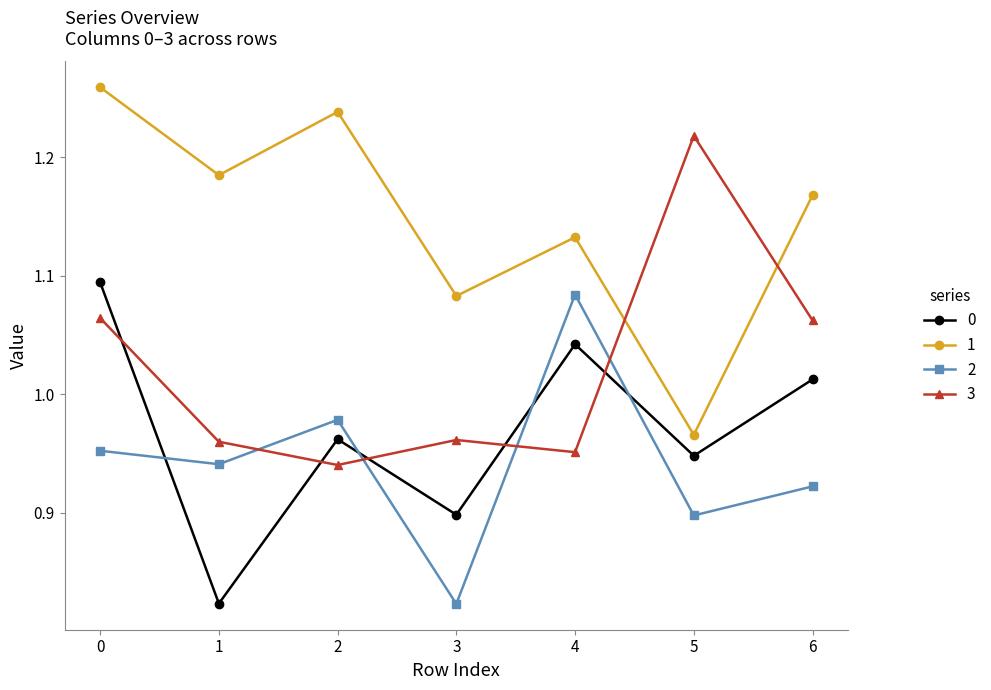

Is this an area chart (filled region under the line)?

No